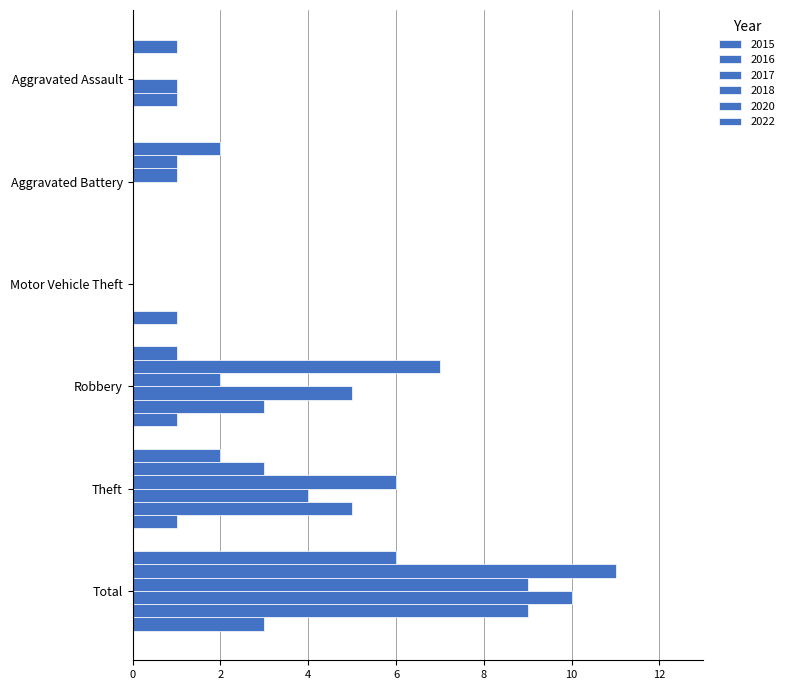

Which has a higher value, Theft or Aggravated Assault?

Theft